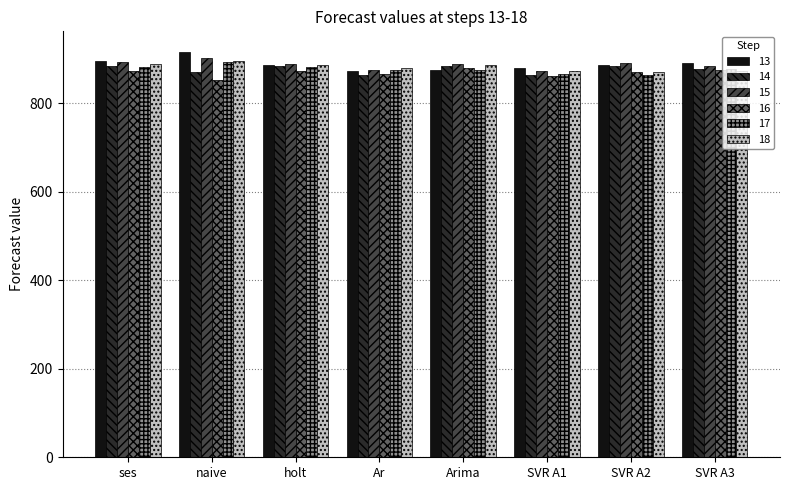

The value of 18 at Arima is 555. True or false?

False